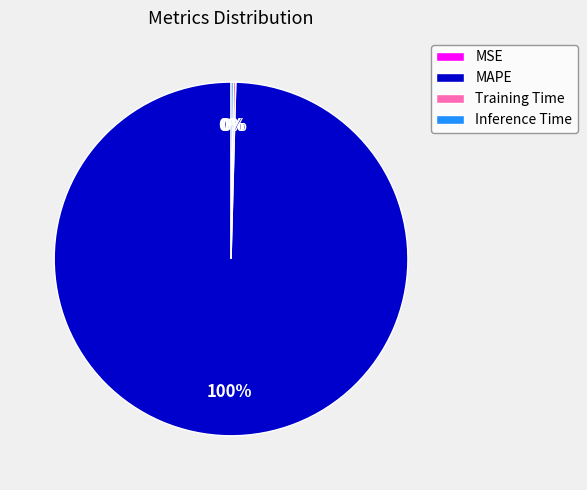

Which category accounts for the majority?

MAPE